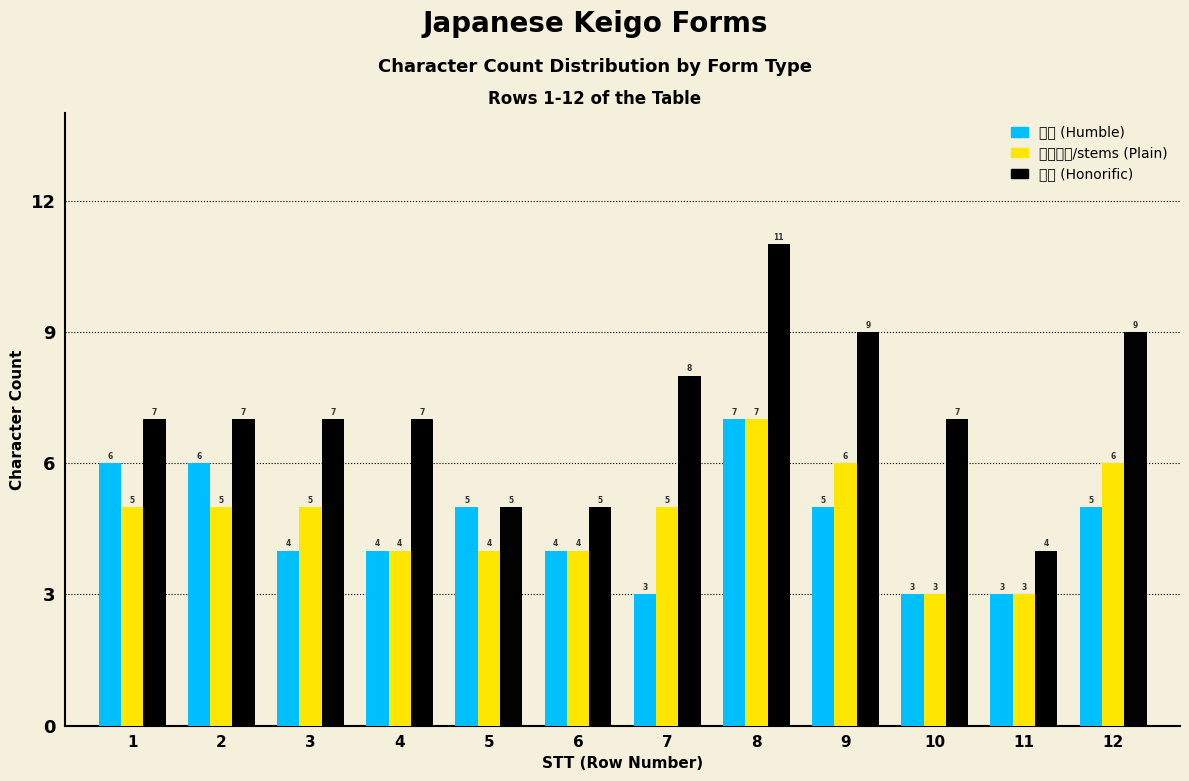

Reading right to left, extract all data points from this chart.

うち: 5	3	3	5	7	3	4	5	4	4	6	6
たべます/stems: 6	3	3	6	7	5	4	4	4	5	5	5
よそ: 9	4	7	9	11	8	5	5	7	7	7	7